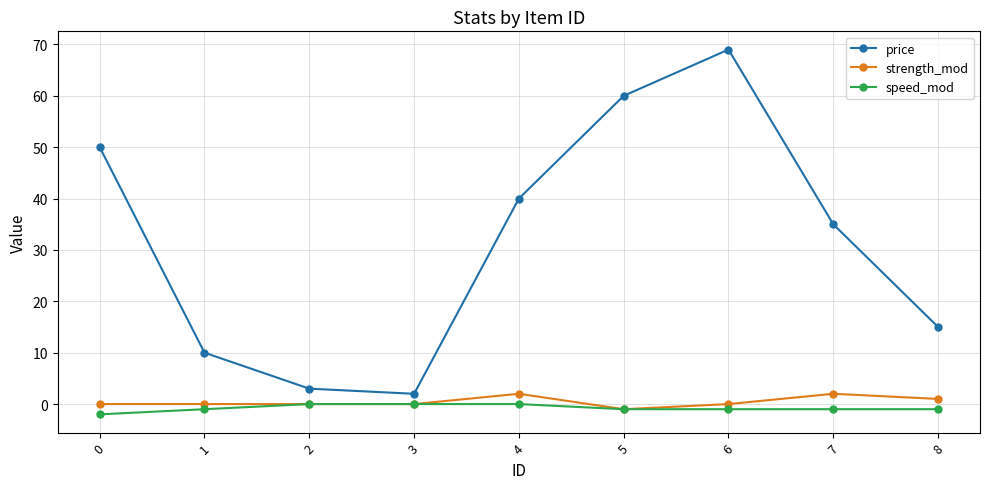

Read the price value at 2, to the nearest 5.

5